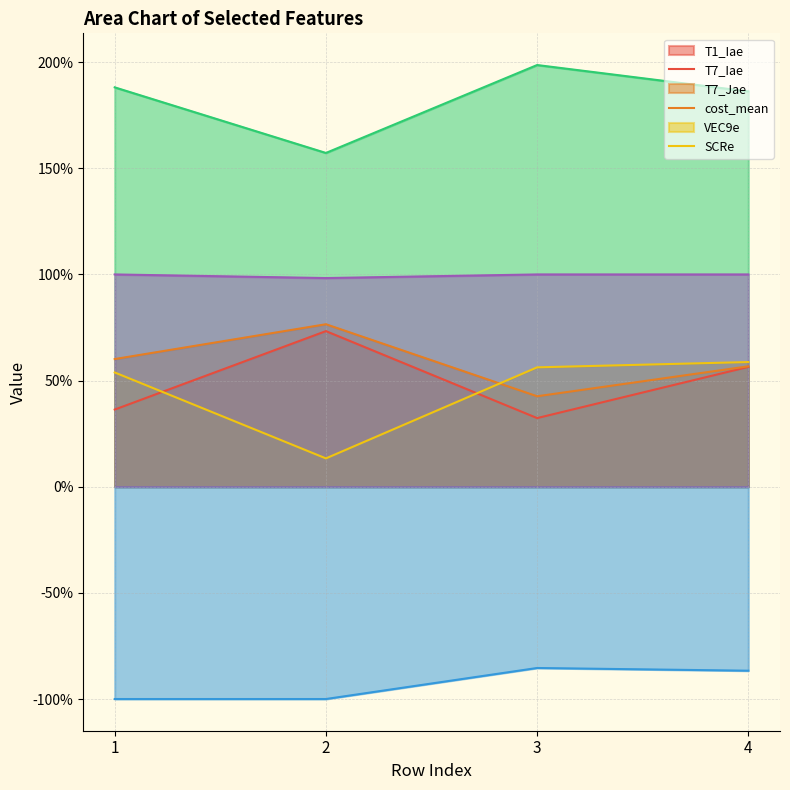

Is the value of VEC9e at 3 greater than the value of T1_Iae at 3?

No